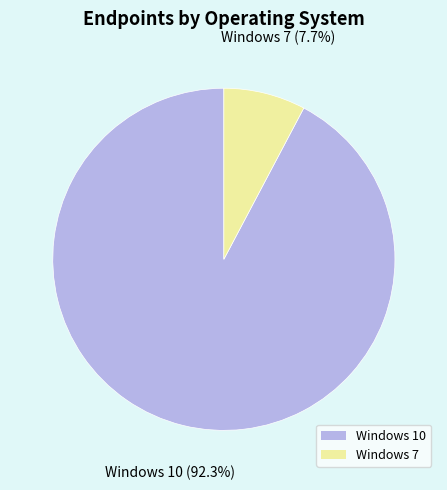

To the nearest percent, what is the average slice percentage?

50%